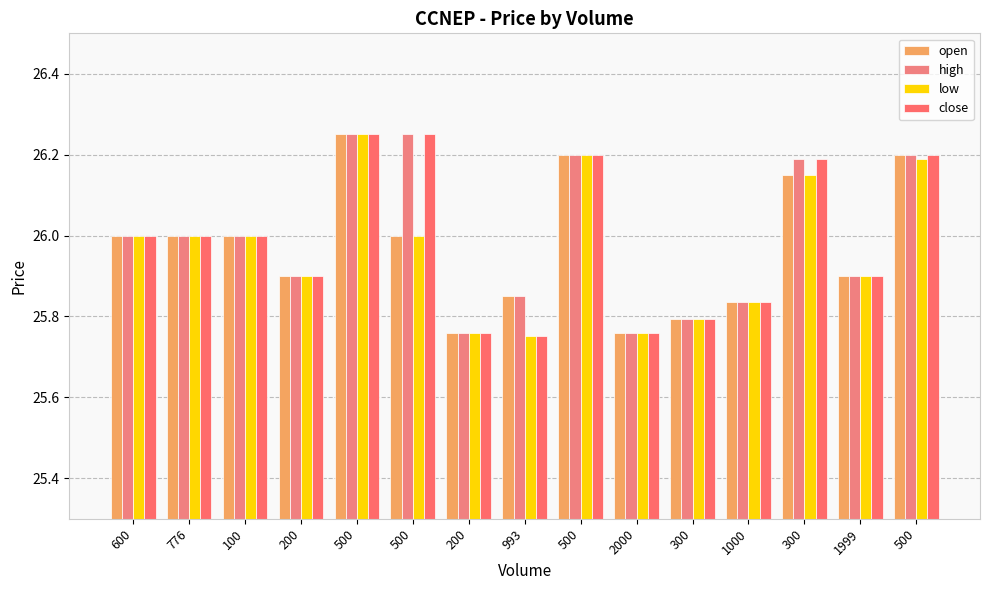

How many bars are there in each group?

4